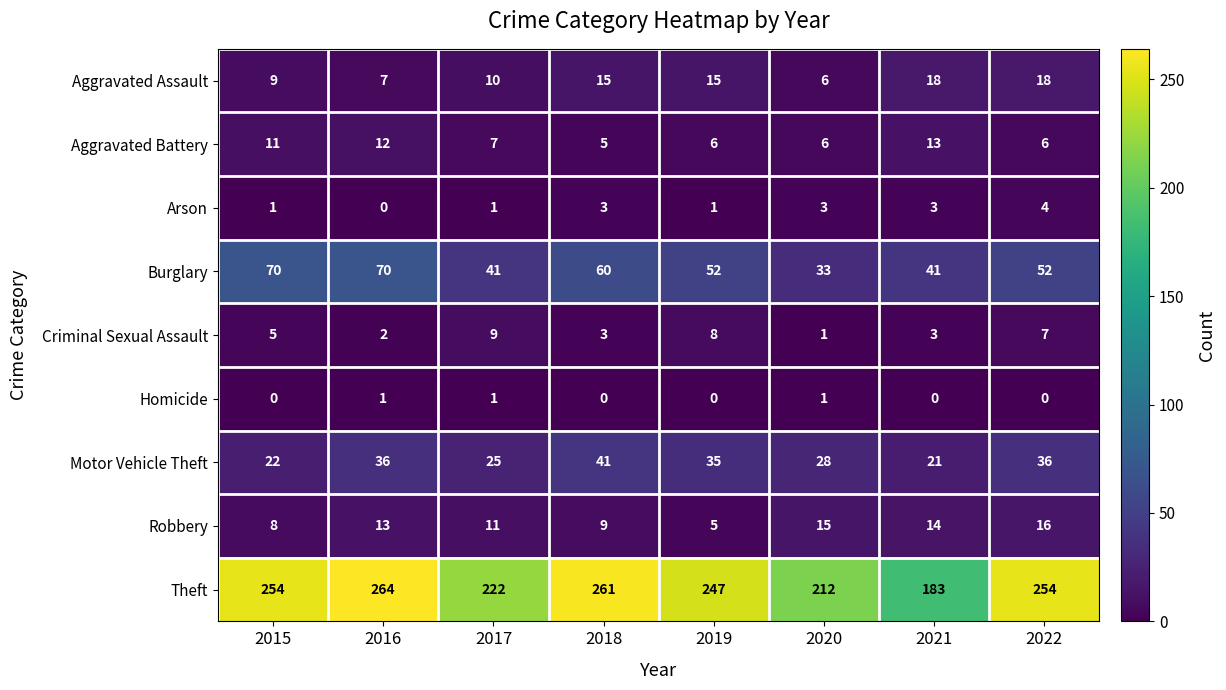

How many distinct data groups are displayed?

9